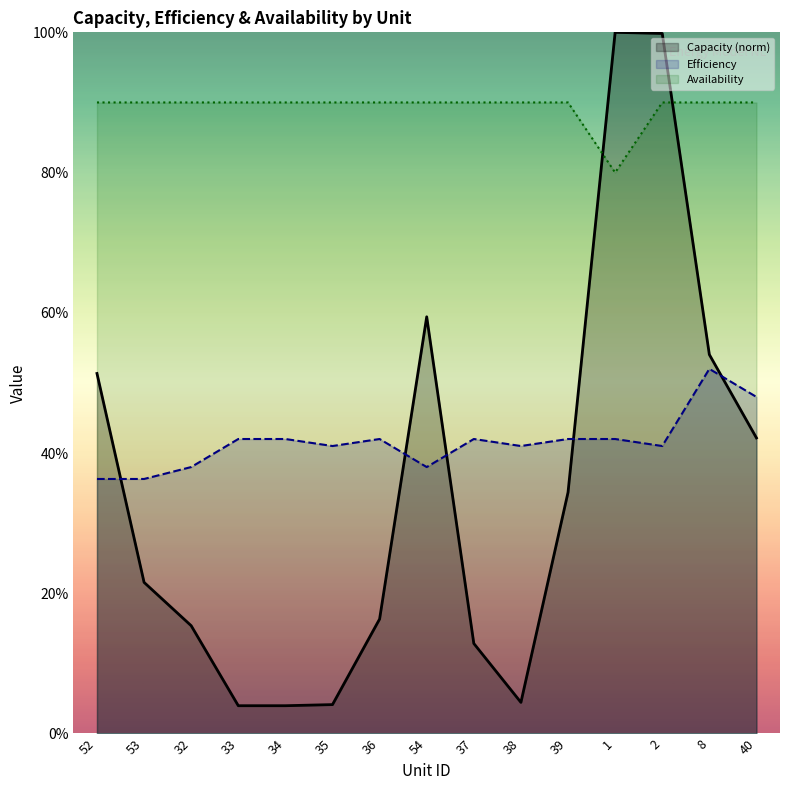

What position from the right is 54?

8